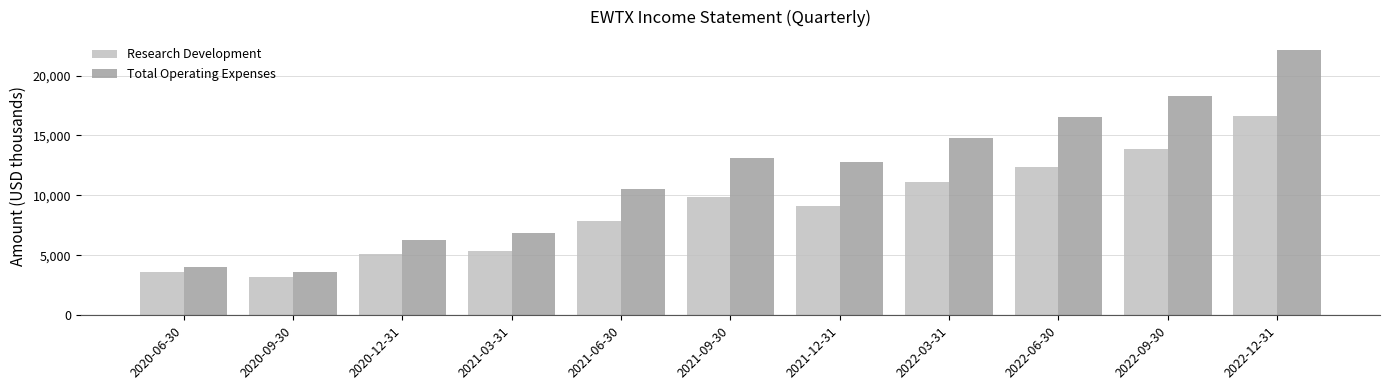

Rank the series at 2021-03-31 from lowest to highest value.

Research Development, Total Operating Expenses